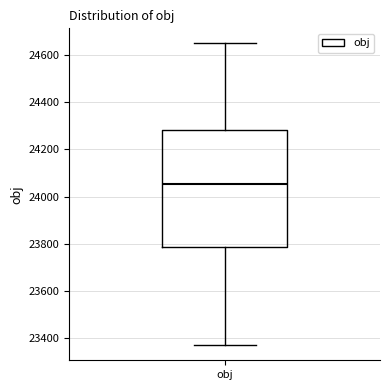

Read this box plot against the y-axis: the position of the median line, the range covered by the box, and the ends of both whiskers. The values are not printed on the chart, so give them approximately, as read against the axis.

median 24060, box 23780 to 24280, whiskers 23380 to 24640